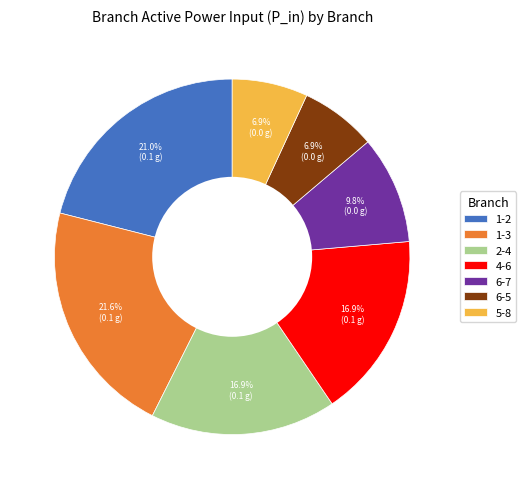

What is the largest slice in the pie chart?

1-3